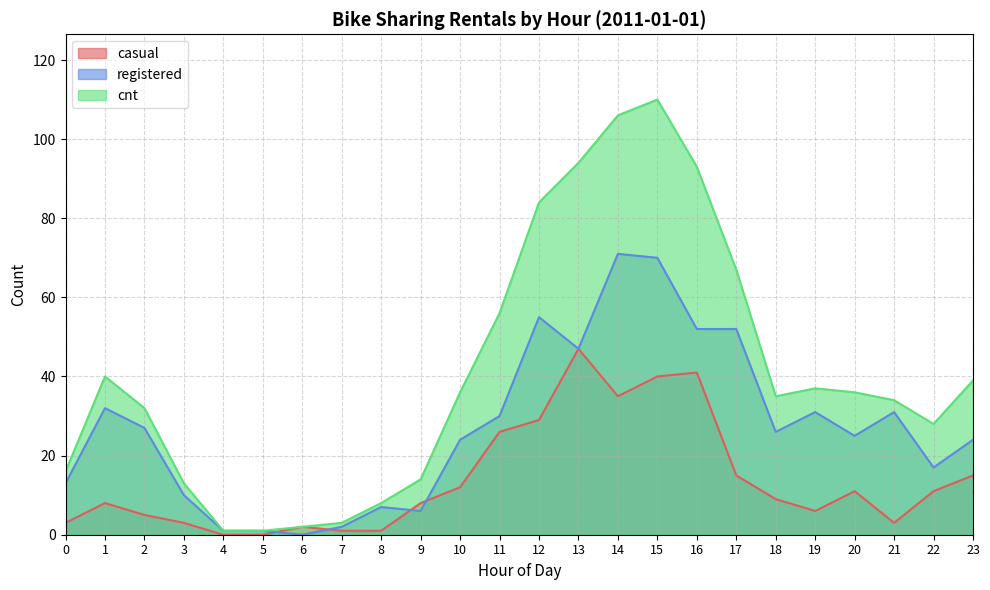

The cnt series shows 29 at 0. True or false?

False